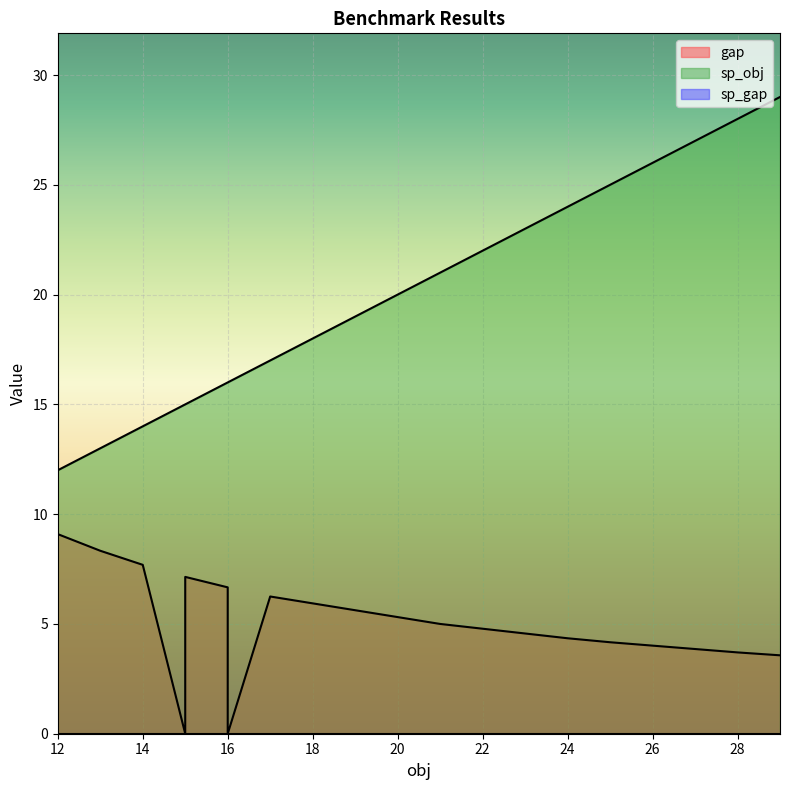

What are all the series names shown in the legend?

gap, sp_obj, sp_gap